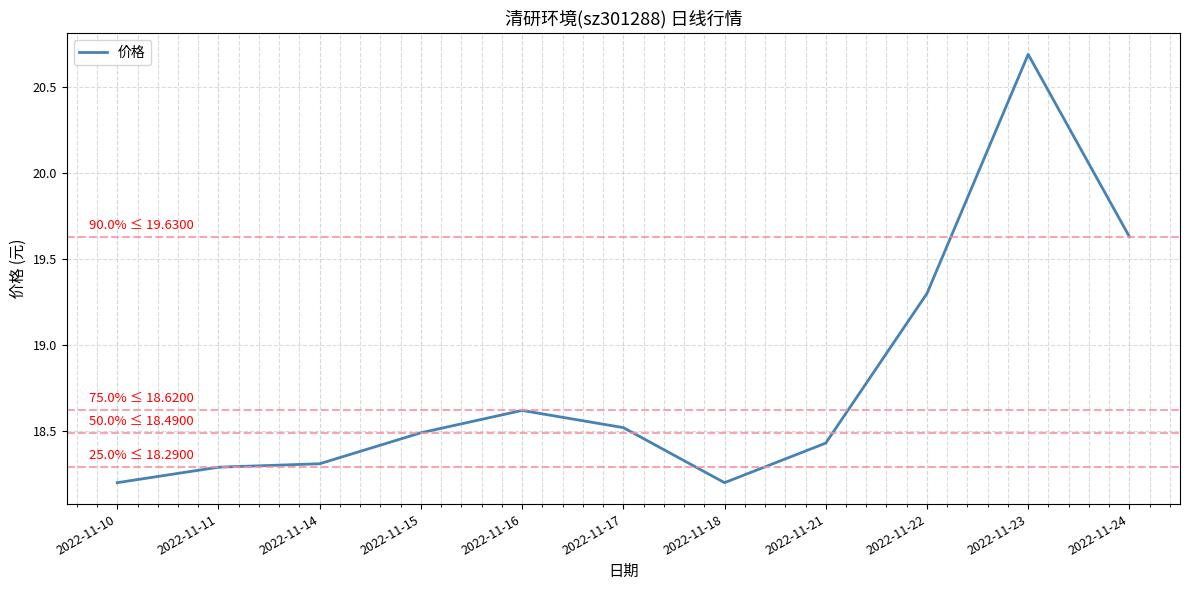

What is the difference between the values at 2022-11-23 and 2022-11-16?

2.1